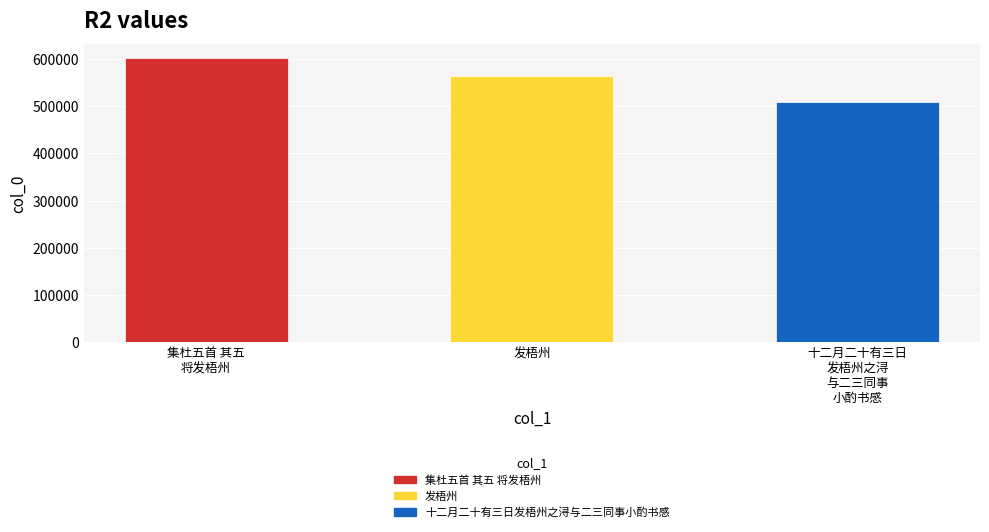

Does the chart contain any negative values?

No